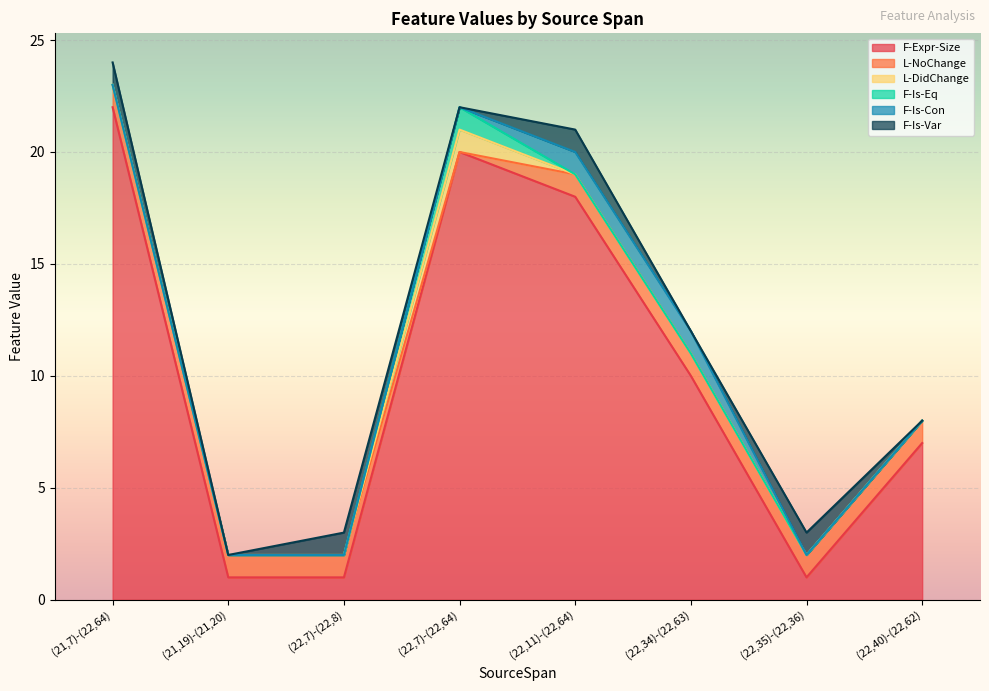

Which category has the highest value in the F-Is-Con series?

(22,11)-(22,64)